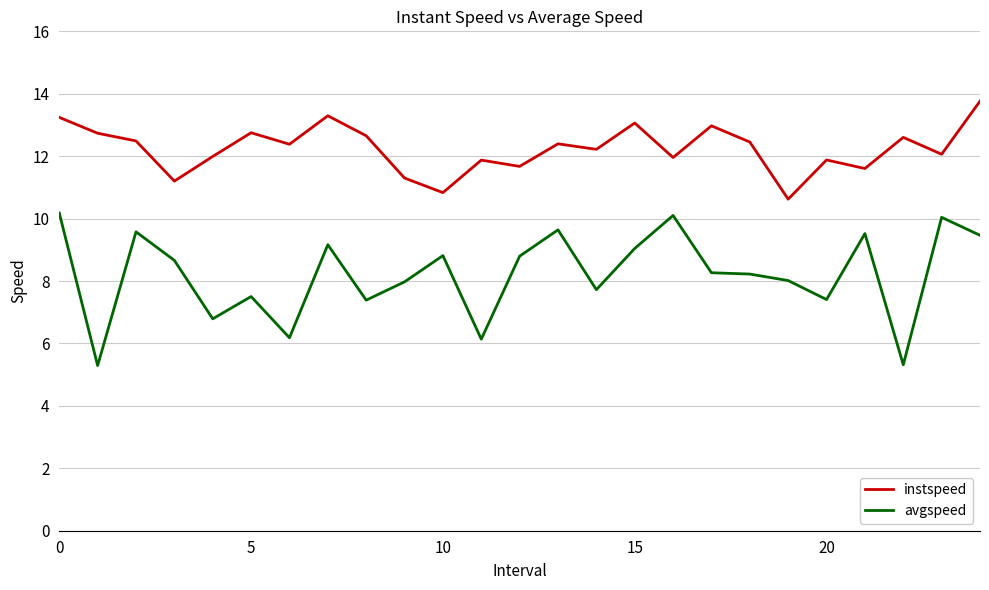

How many lines are shown in the chart?

2